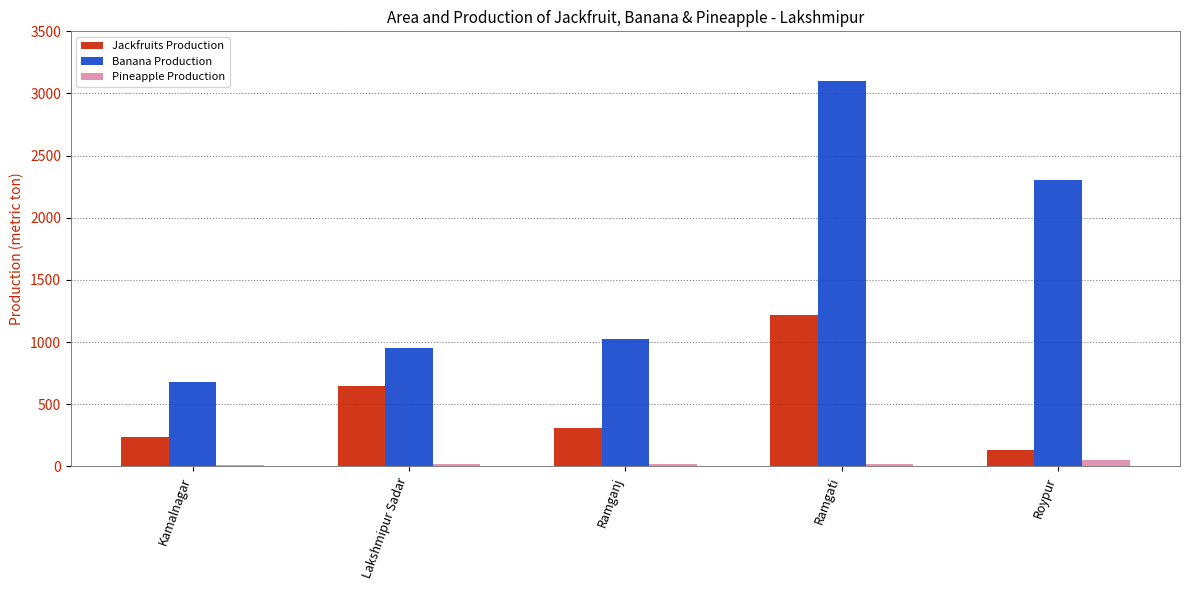

What is the label of the 5th bar from the left?

Roypur